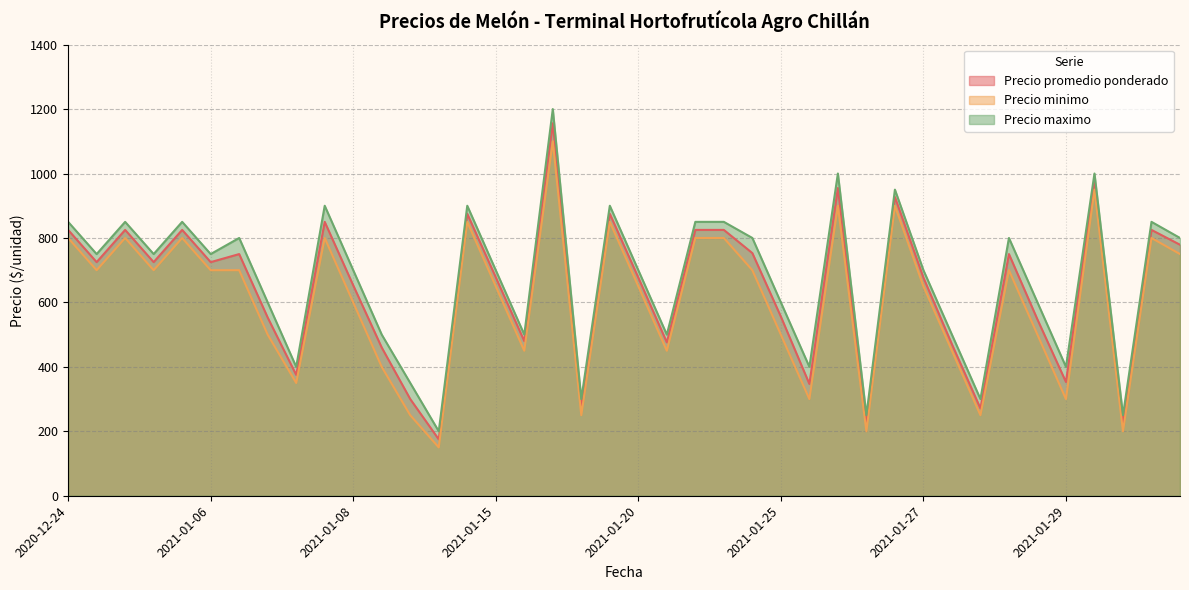

What is the label of the 3rd point from the left?

2020-12-28